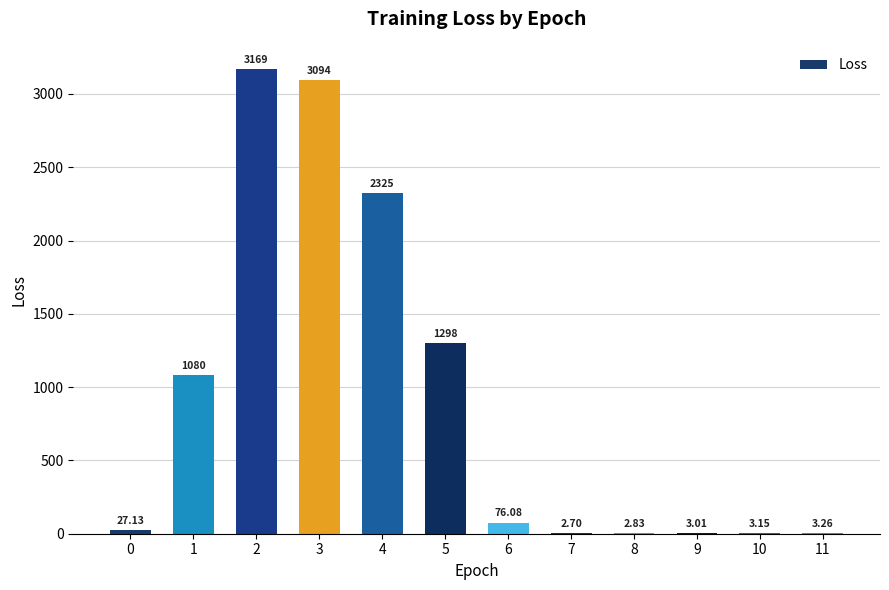

What is the change in value from 6 to 10?

-72.9